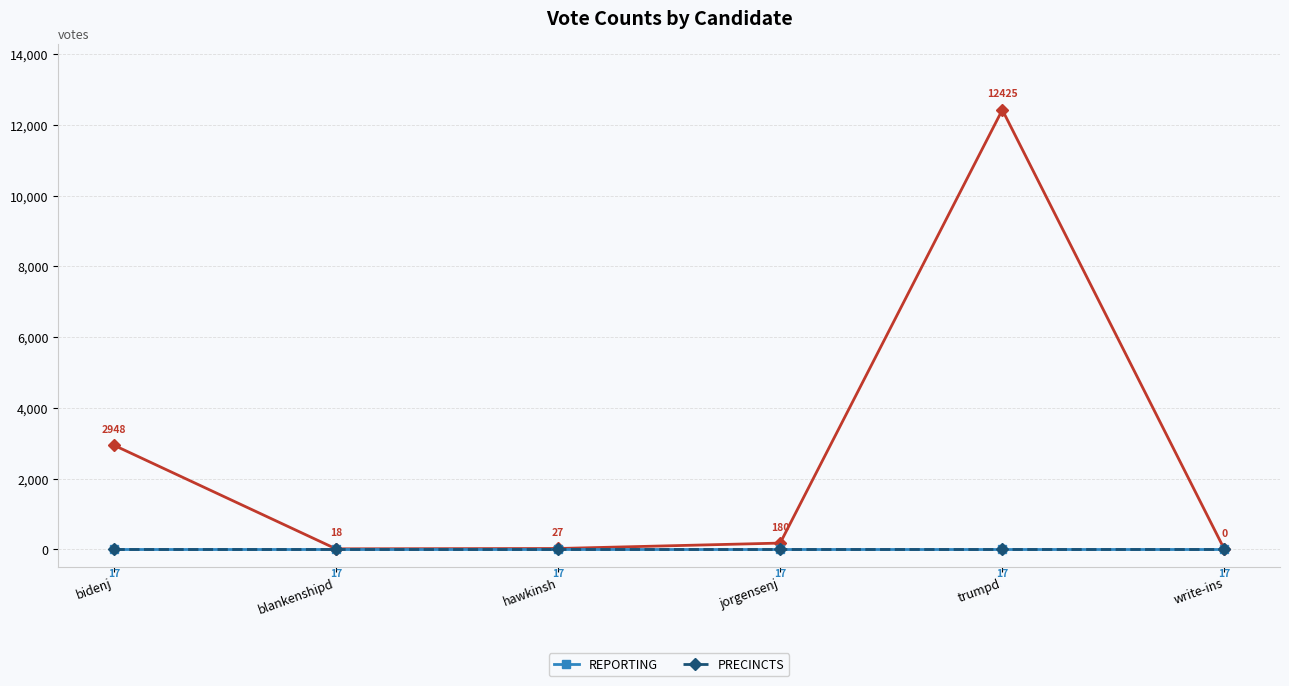

What position from the right is bidenj?

6